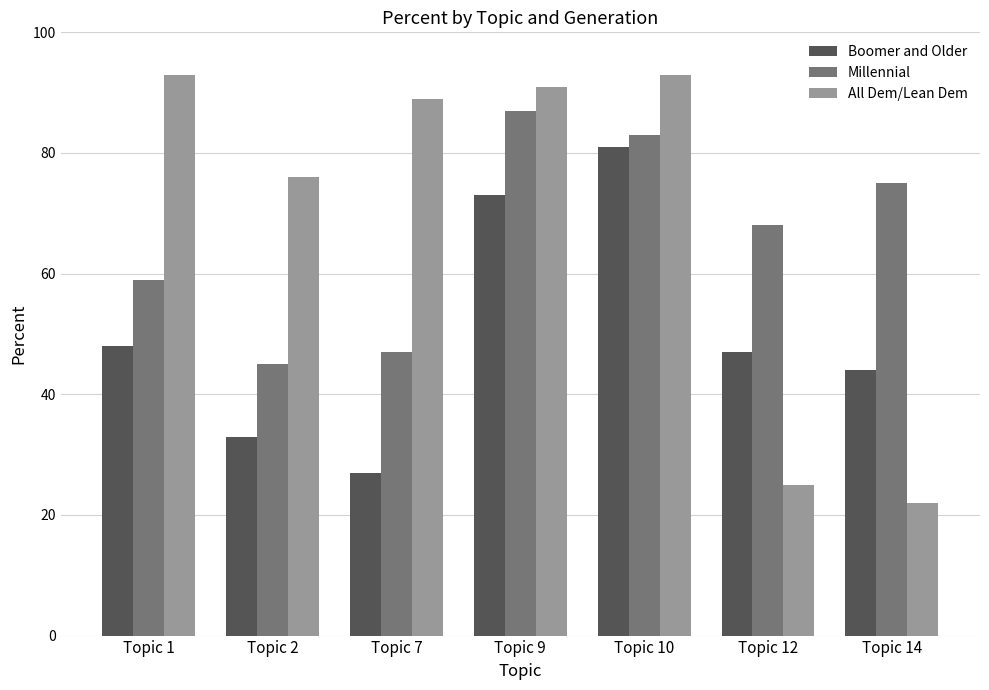

What is the difference between the highest and lowest values at Topic 9?

18